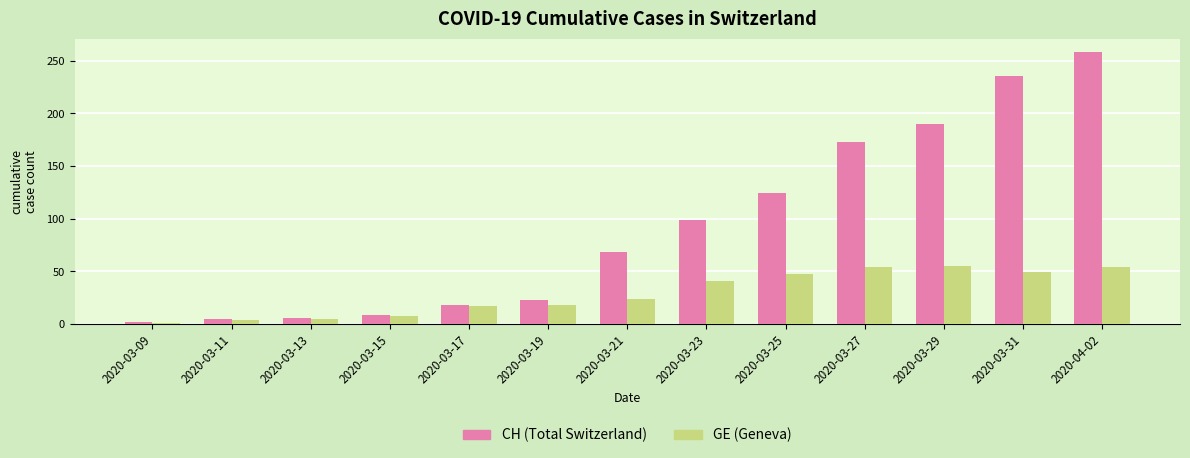

What is the spread (max minus min) of values at 2020-03-31?

187